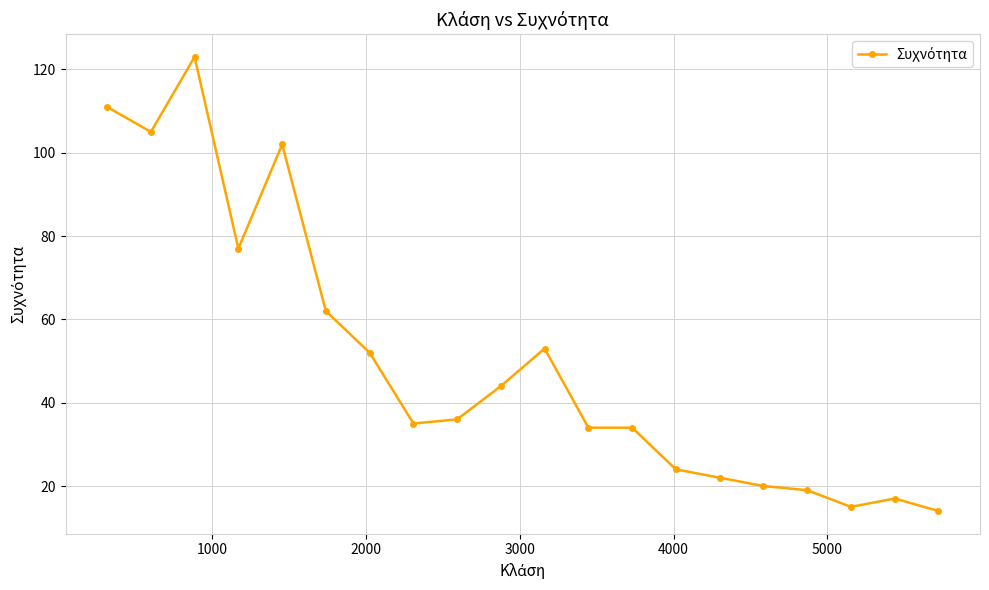

What is the greatest value displayed?

123